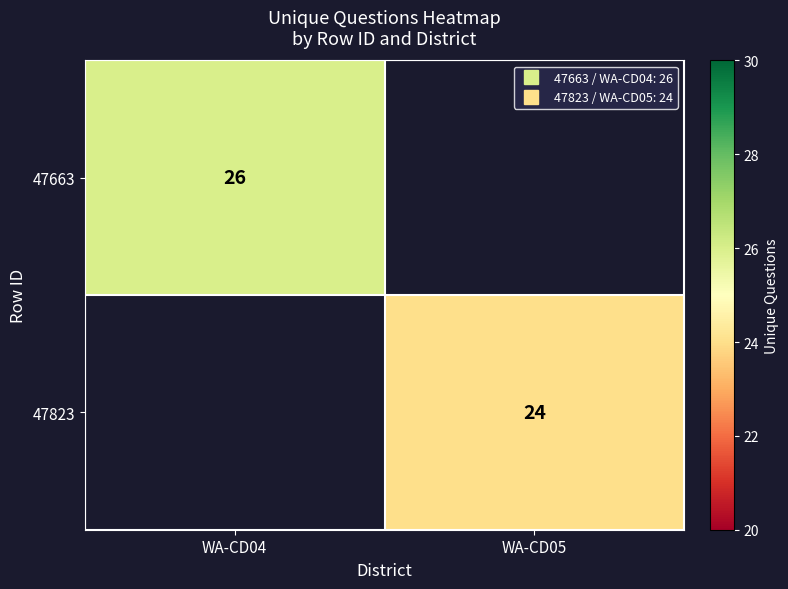

At which label is 47663 closest to 26?

WA-CD04